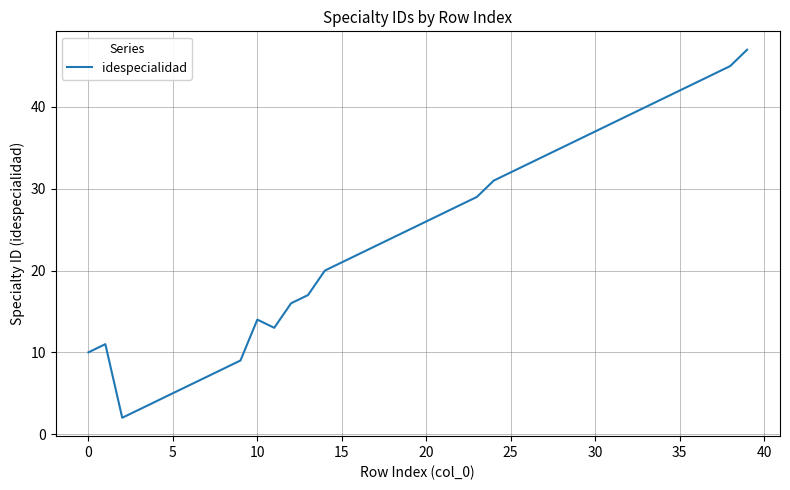

How many values are below 26?

20